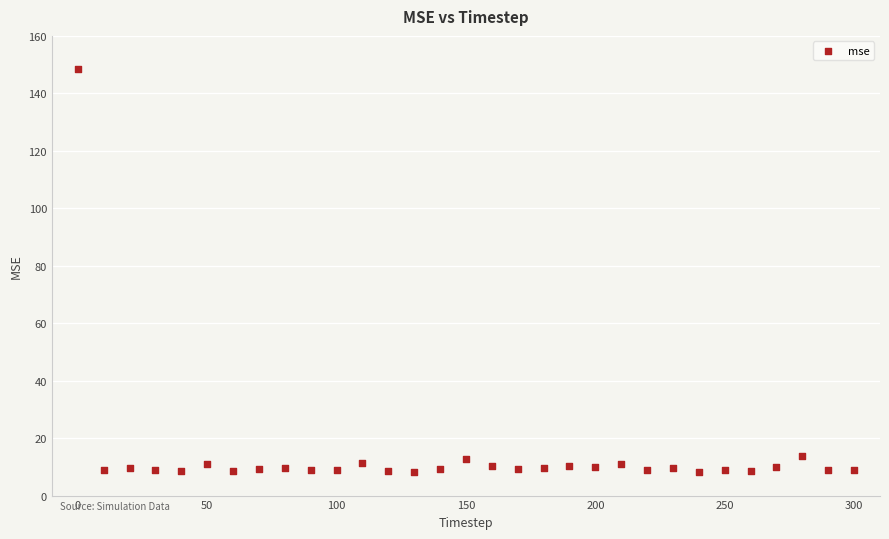

What is the range of Y values (max minus min)?

140.4